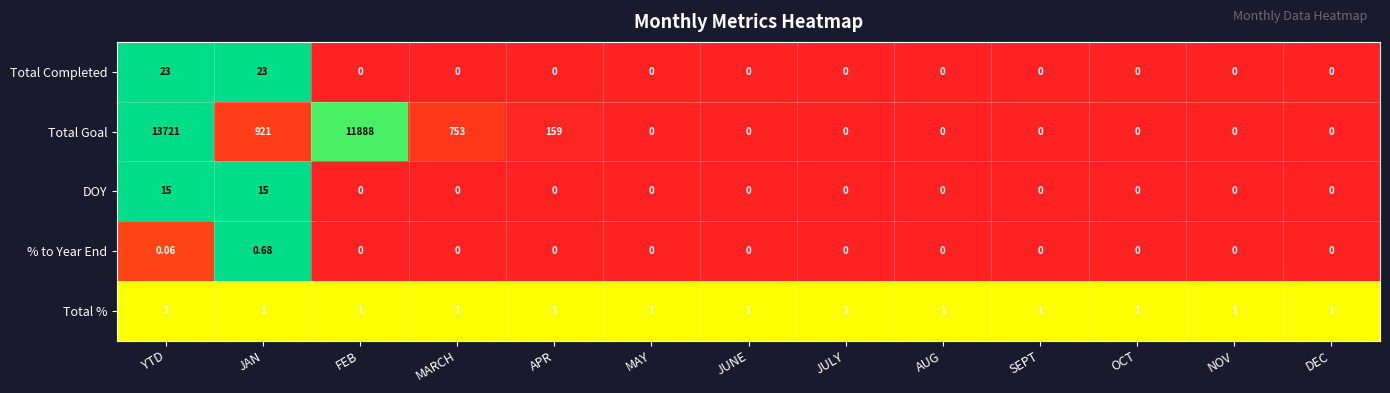

Which series has the largest total across all categories?

Total Goal